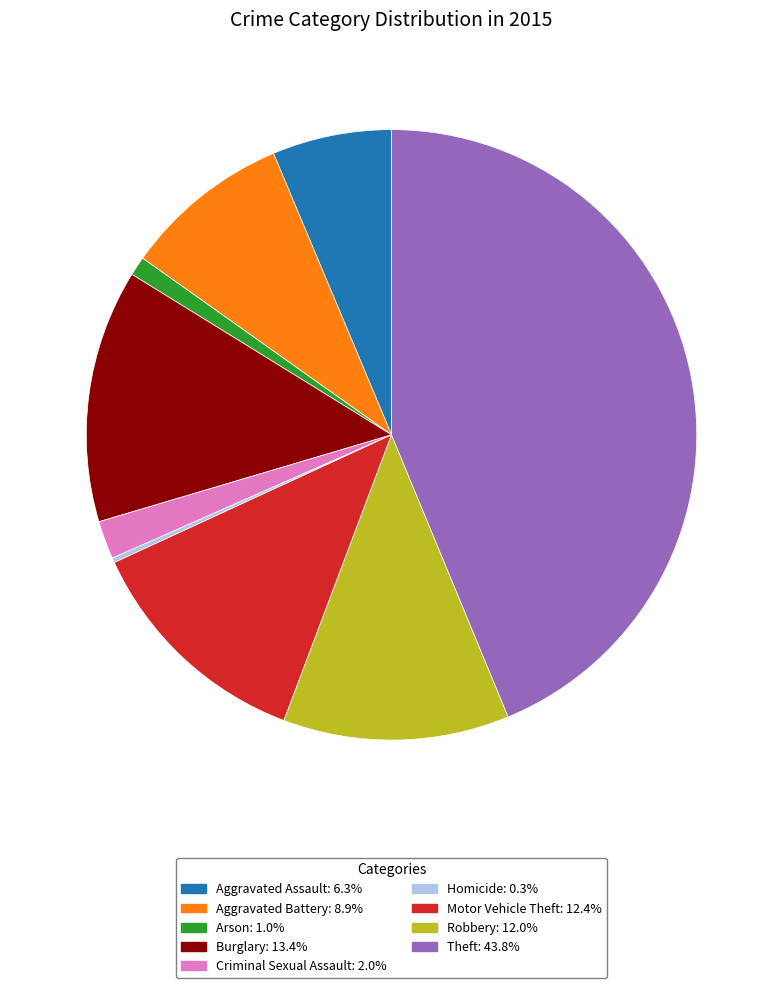

Do Aggravated Battery: 8.9% and Burglary: 13.4% together represent more than half of the pie?

No